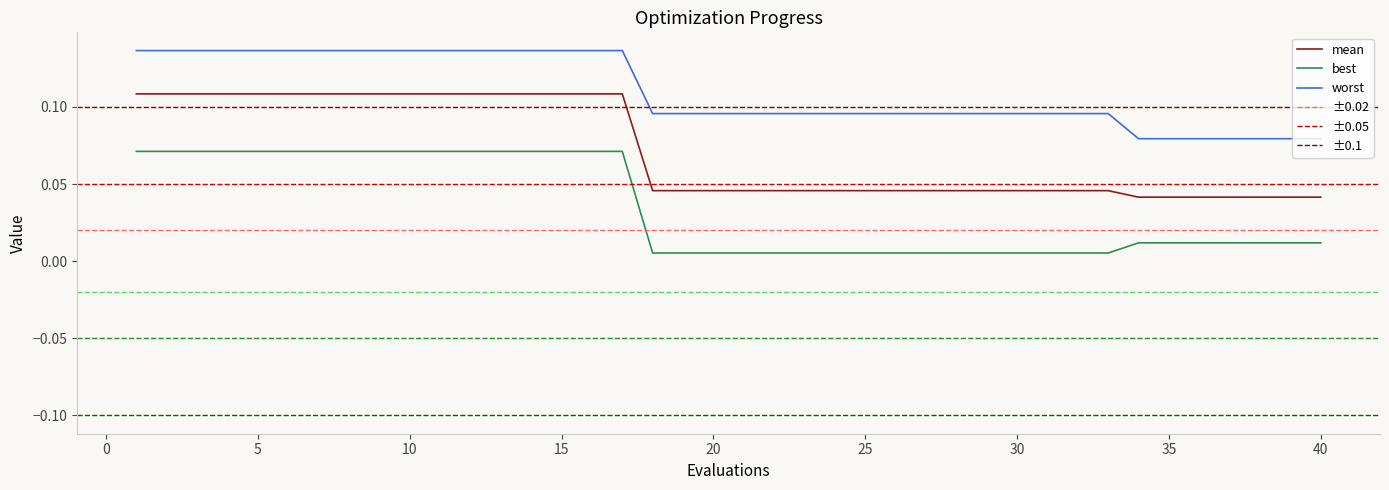

True or false: worst and mean cross at least once.

False